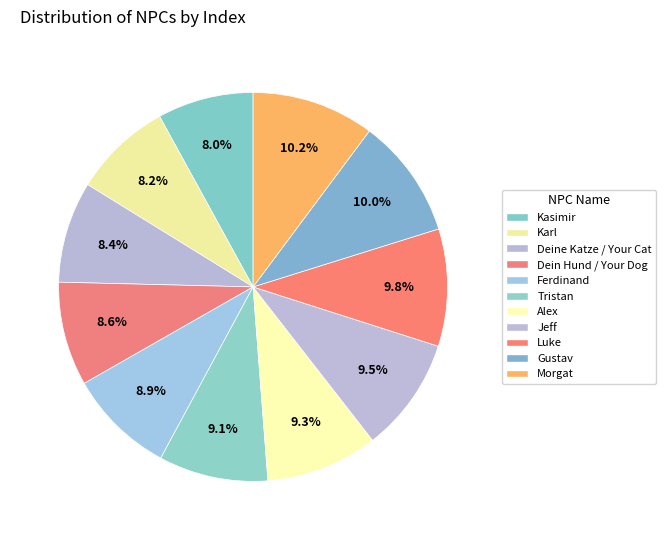

To the nearest percent, what is the difference between the largest and smallest slice percentages?

2%